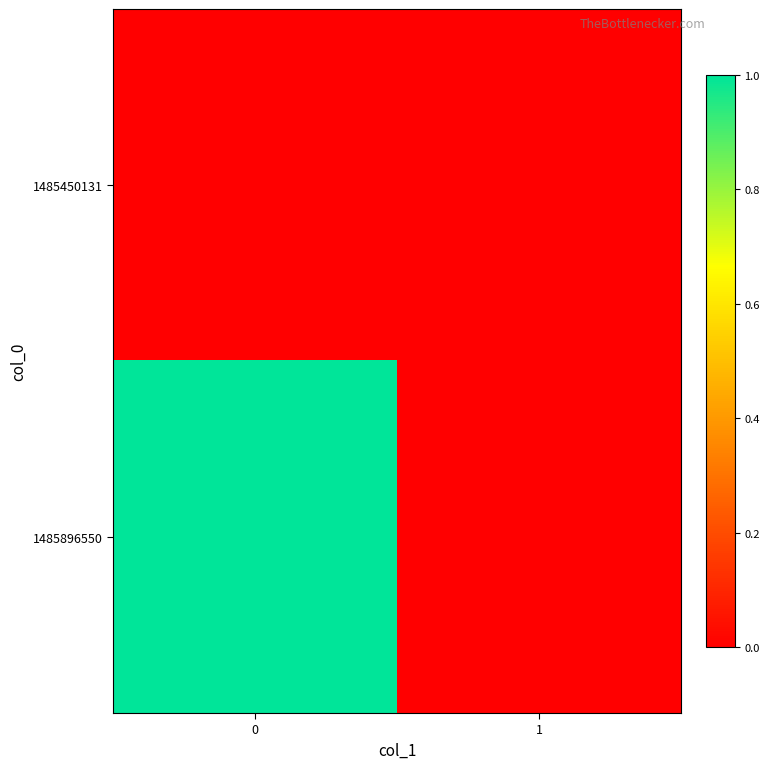

Count the number of categories in the chart.

2